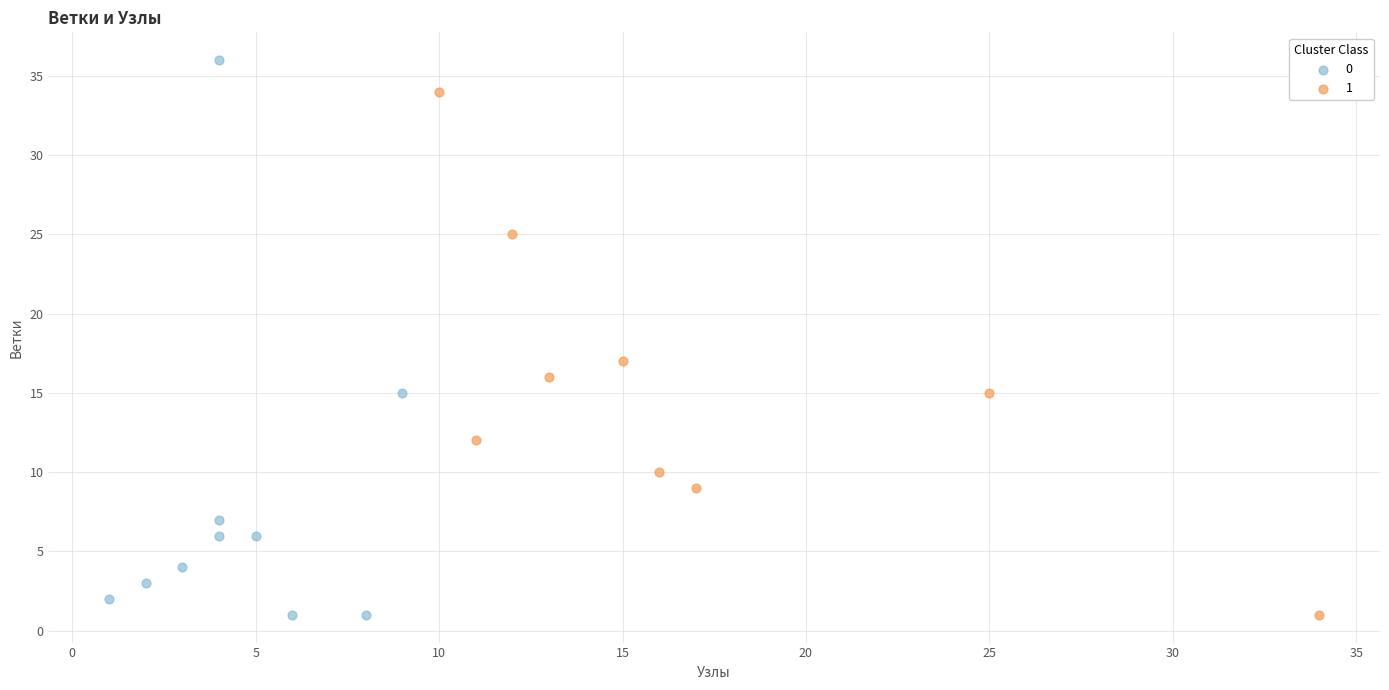

What are all the series names shown in the legend?

0, 1